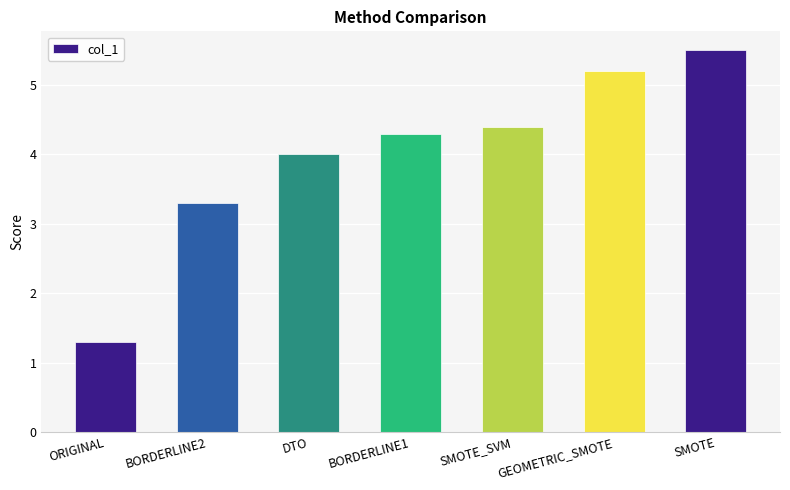

True or false: the data shows 1.3 at ORIGINAL.

True